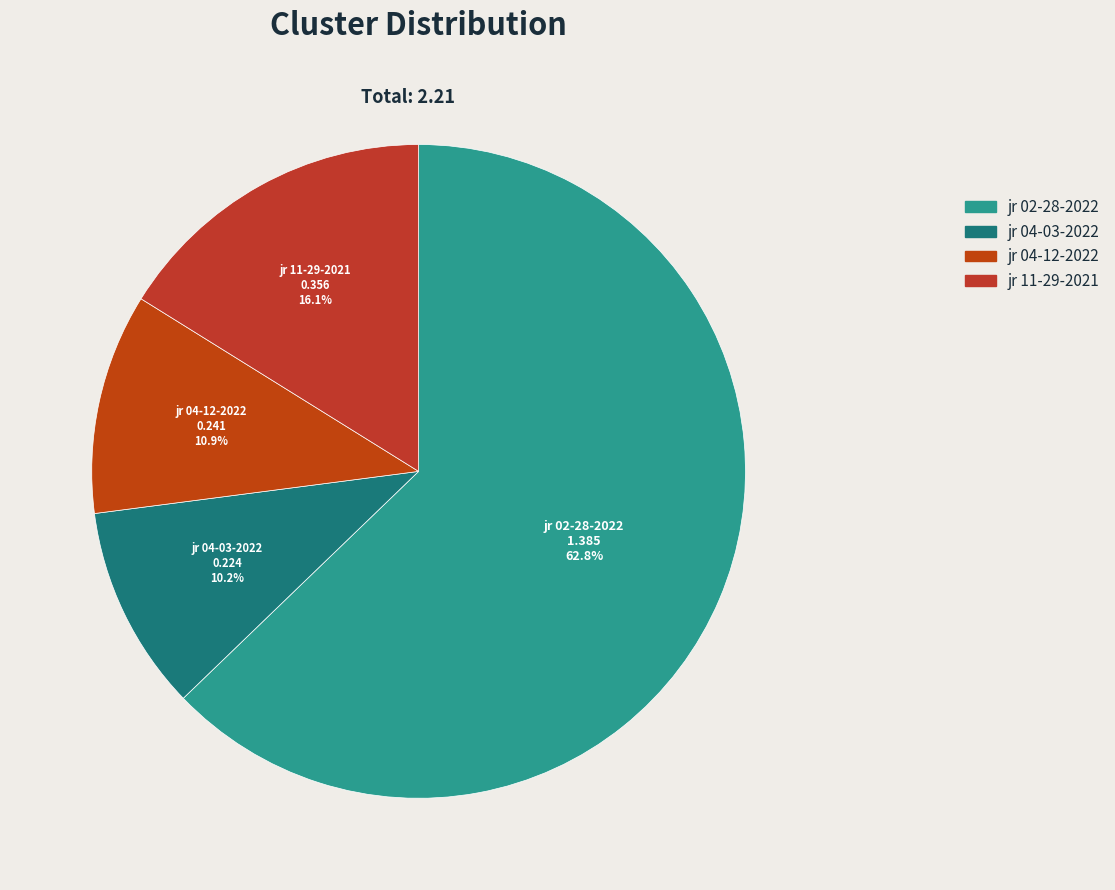

Is there any slice that represents more than half of the pie?

Yes